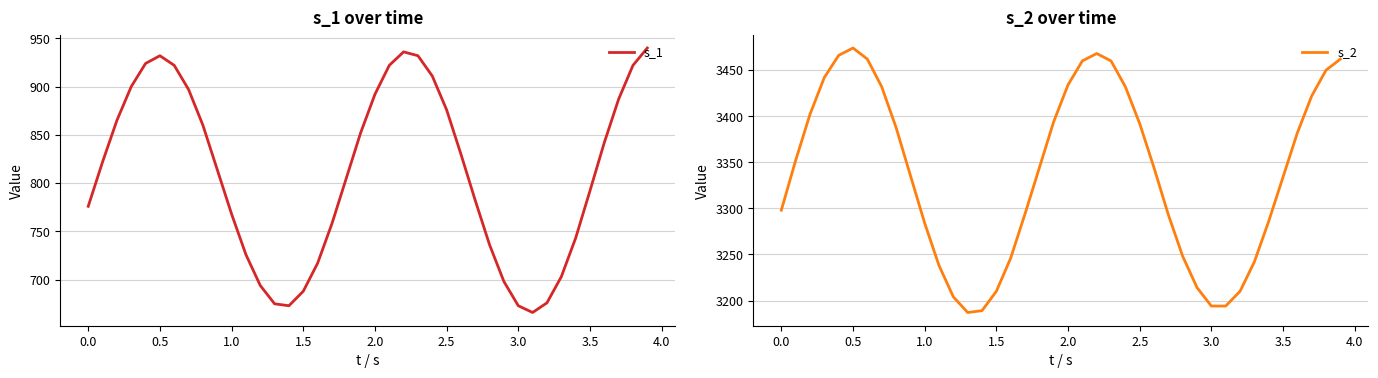

True or false: s_1 and s_2 cross at least once.

False